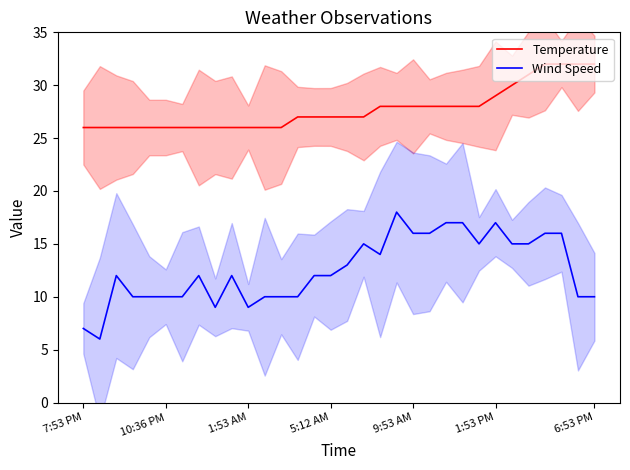

Reading left to right, transcribe all the data shown in this chart.

Temperature: 26	26	26	26	26	26	26	26	26	26	26	26	26	27	27	27	27	27	28	28	28	28	28	28	28	29	30	31	32	32	32	32
Wind Speed: 7	6	12	10	10	10	10	12	9	12	9	10	10	10	12	12	13	15	14	18	16	16	17	17	15	17	15	15	16	16	10	10